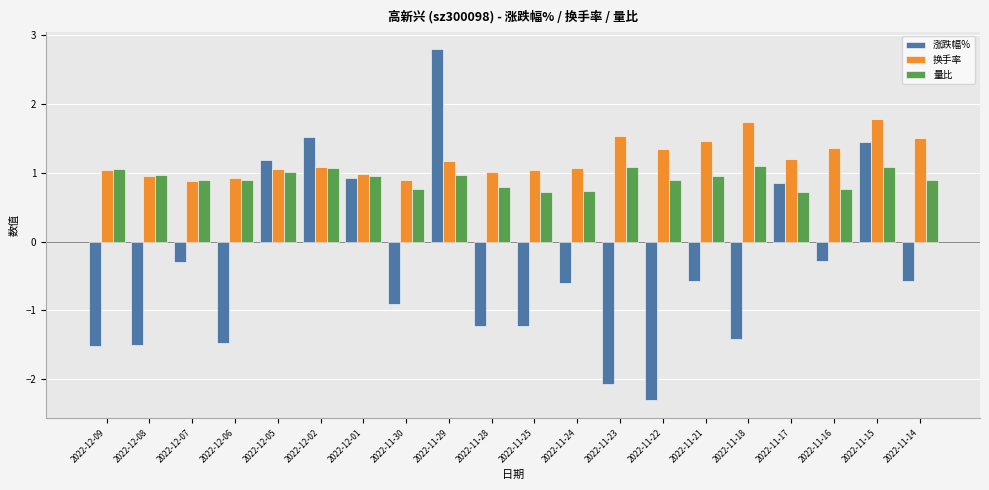

What is the smallest value displayed?

-2.3